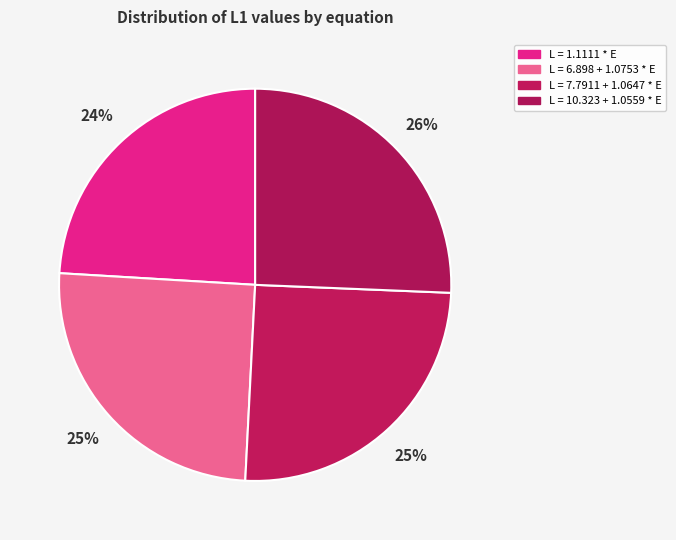

What percentage is NOT represented by L = 10.323 + 1.0559 * E?

74.4%